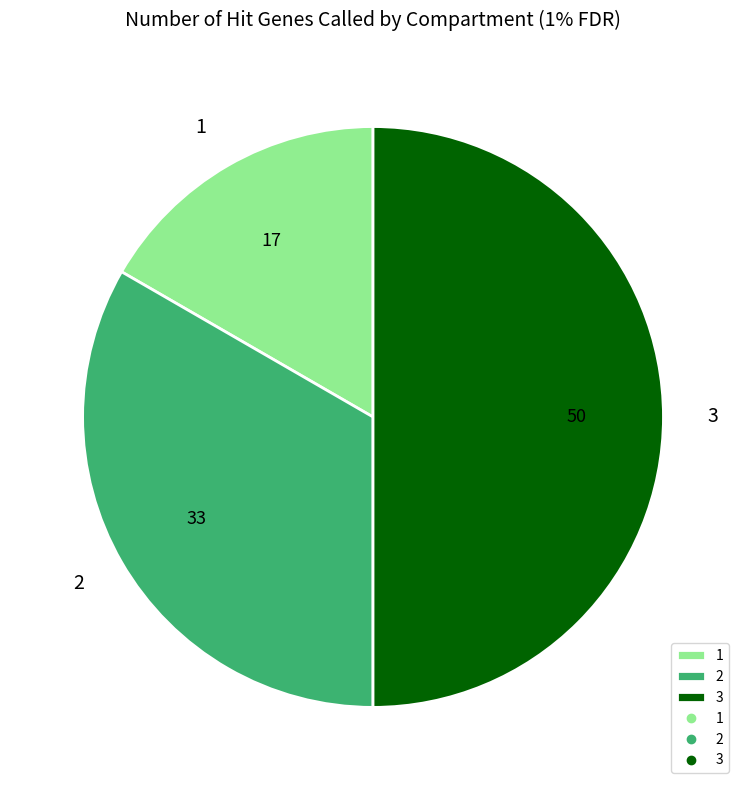

Do 1 and 3 together represent more than half of the pie?

Yes